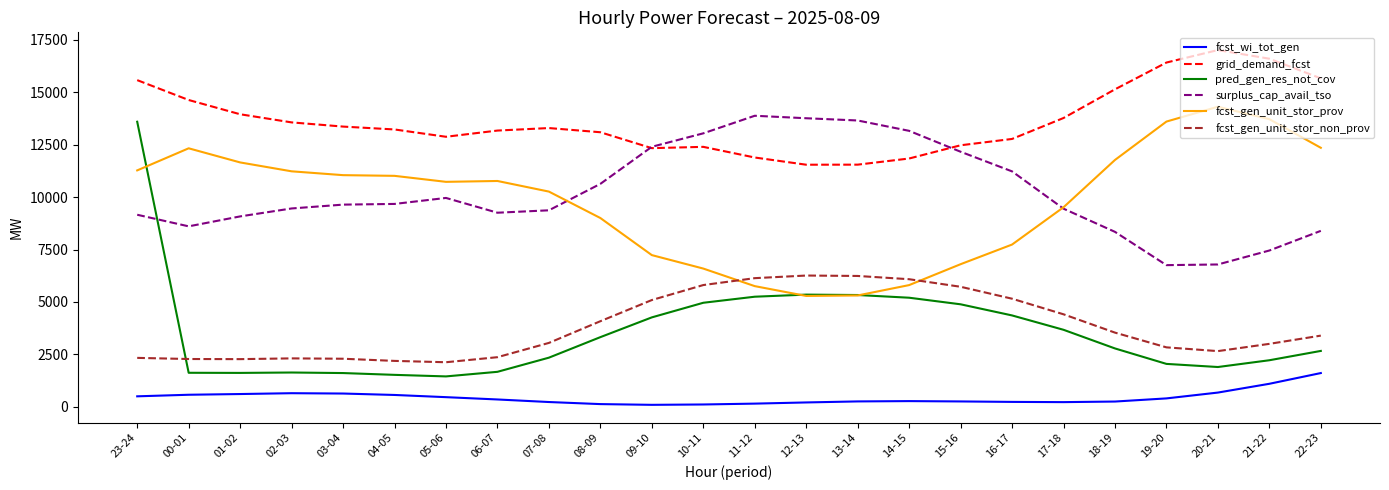

Which series has the widest spread of values?

pred_gen_res_not_cov